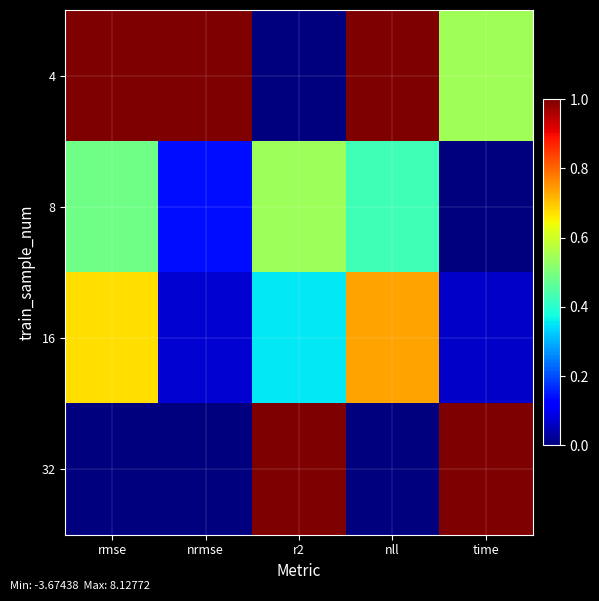

At how many categories does at least one series exceed 0?

5